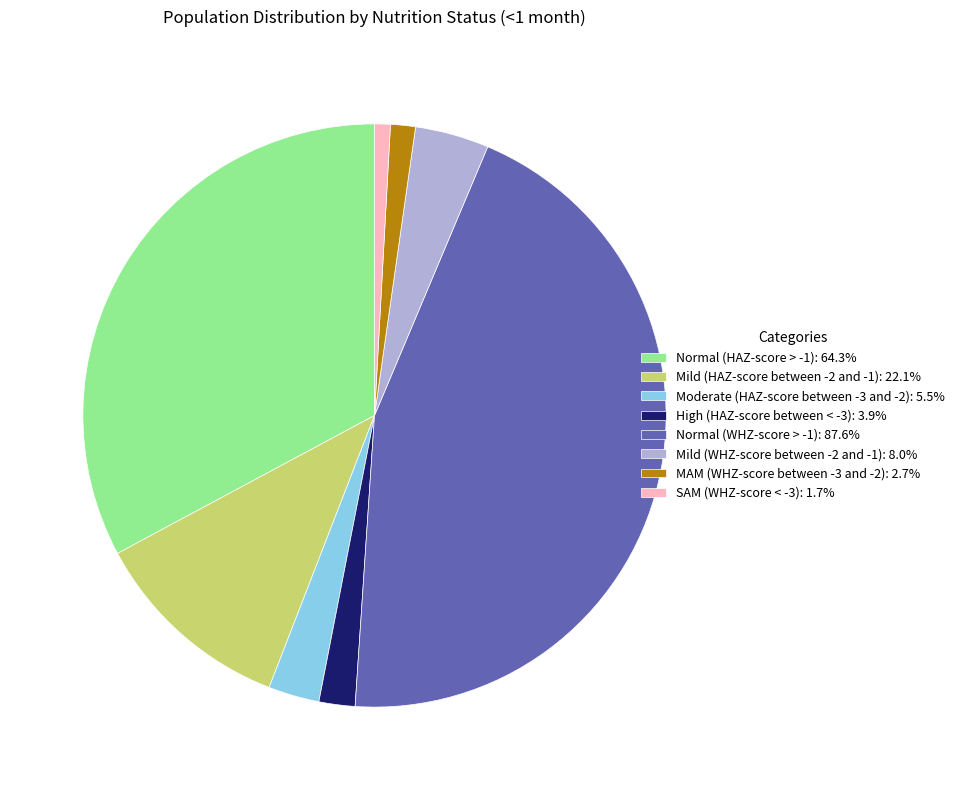

Is there any slice that represents more than half of the pie?

No